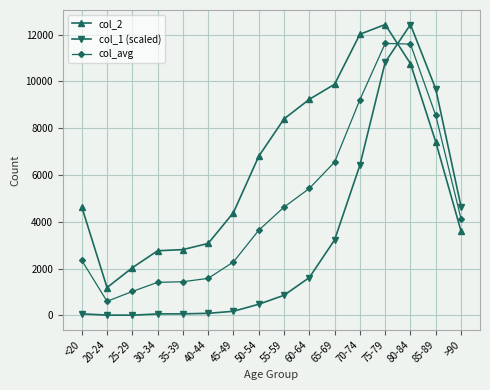

What is the difference between the maximum and minimum values in the col_1 (scaled) series?

12422.6